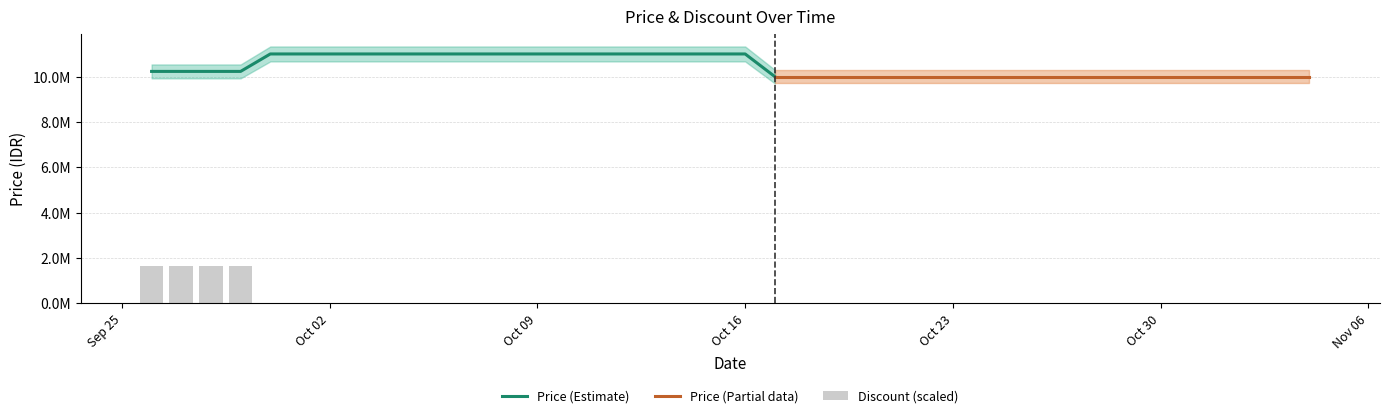

Is it true that the value at Oct 16 is -579810?

False